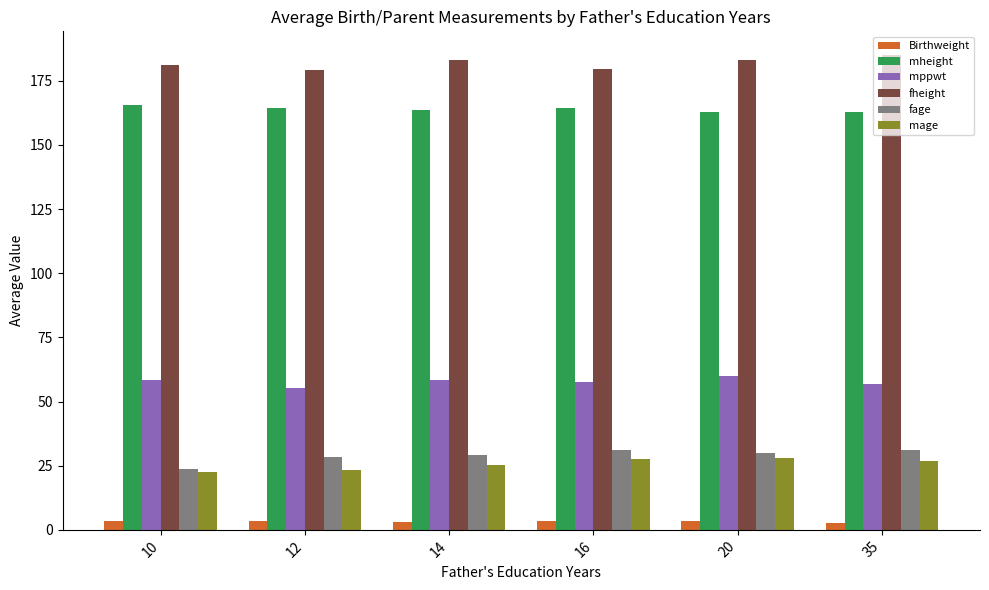

What is the average value of the mheight series?

163.9